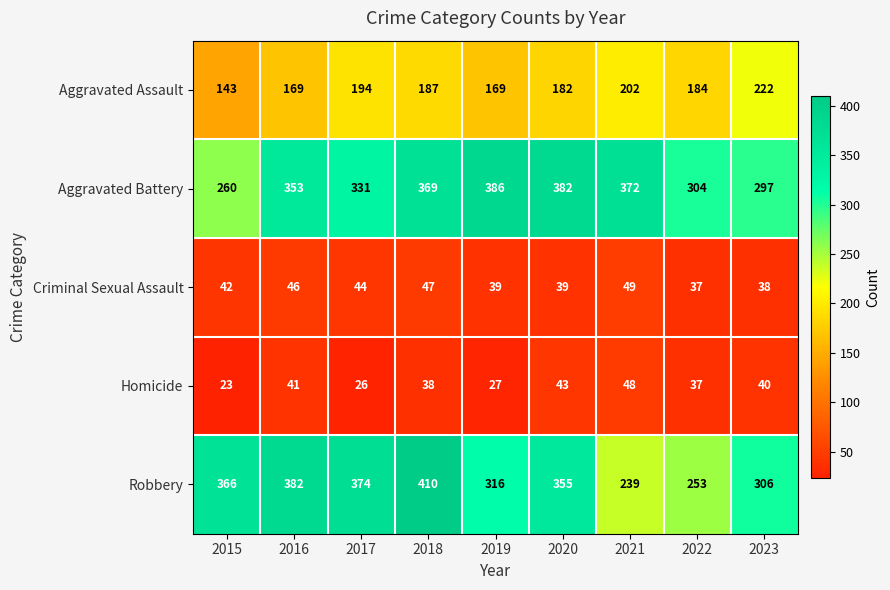

What is the difference between the second highest and second lowest values in the Aggravated Assault series?

33